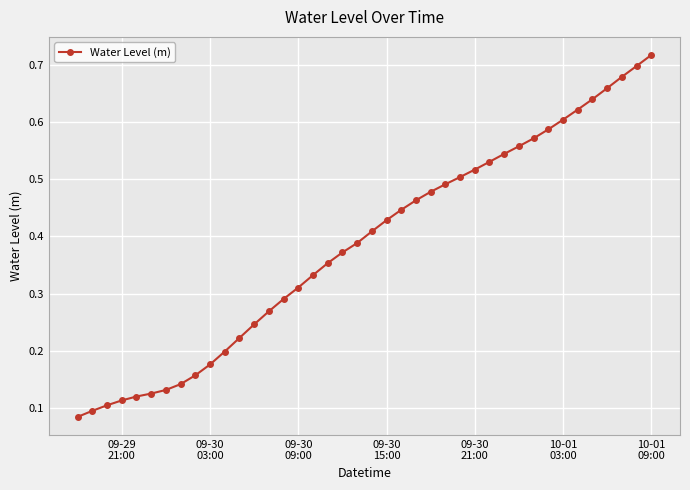

Is this an area chart (filled region under the line)?

No